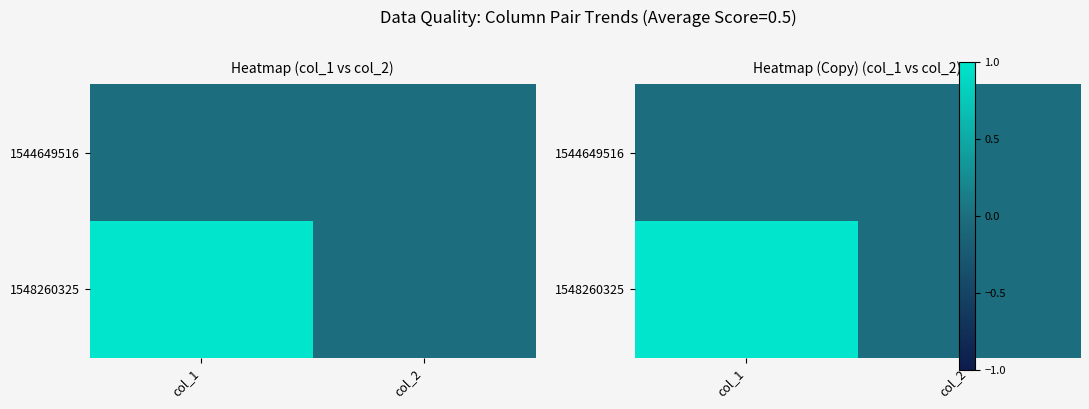

Rank the series by their maximum value, from lowest to highest.

1544649516, 1548260325